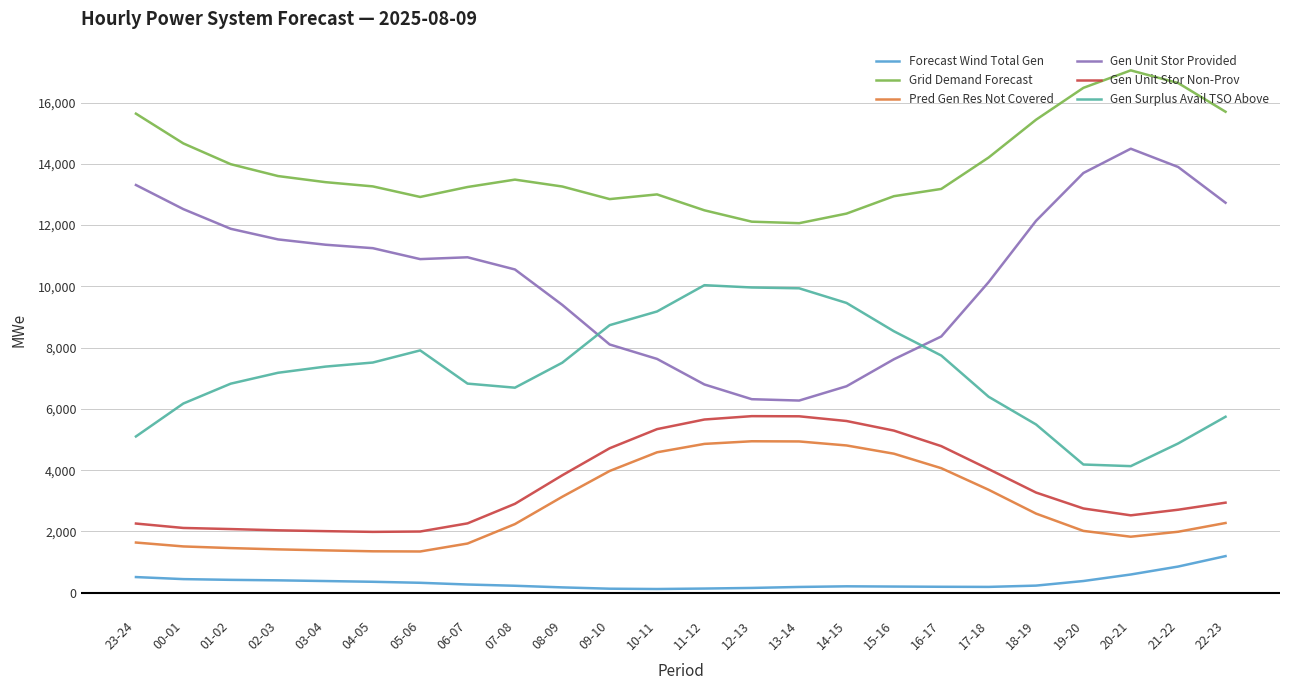

List the series in order of their peak value, highest first.

Grid Demand Forecast, Gen Unit Stor Provided, Gen Surplus Avail TSO Above, Gen Unit Stor Non-Prov, Pred Gen Res Not Covered, Forecast Wind Total Gen